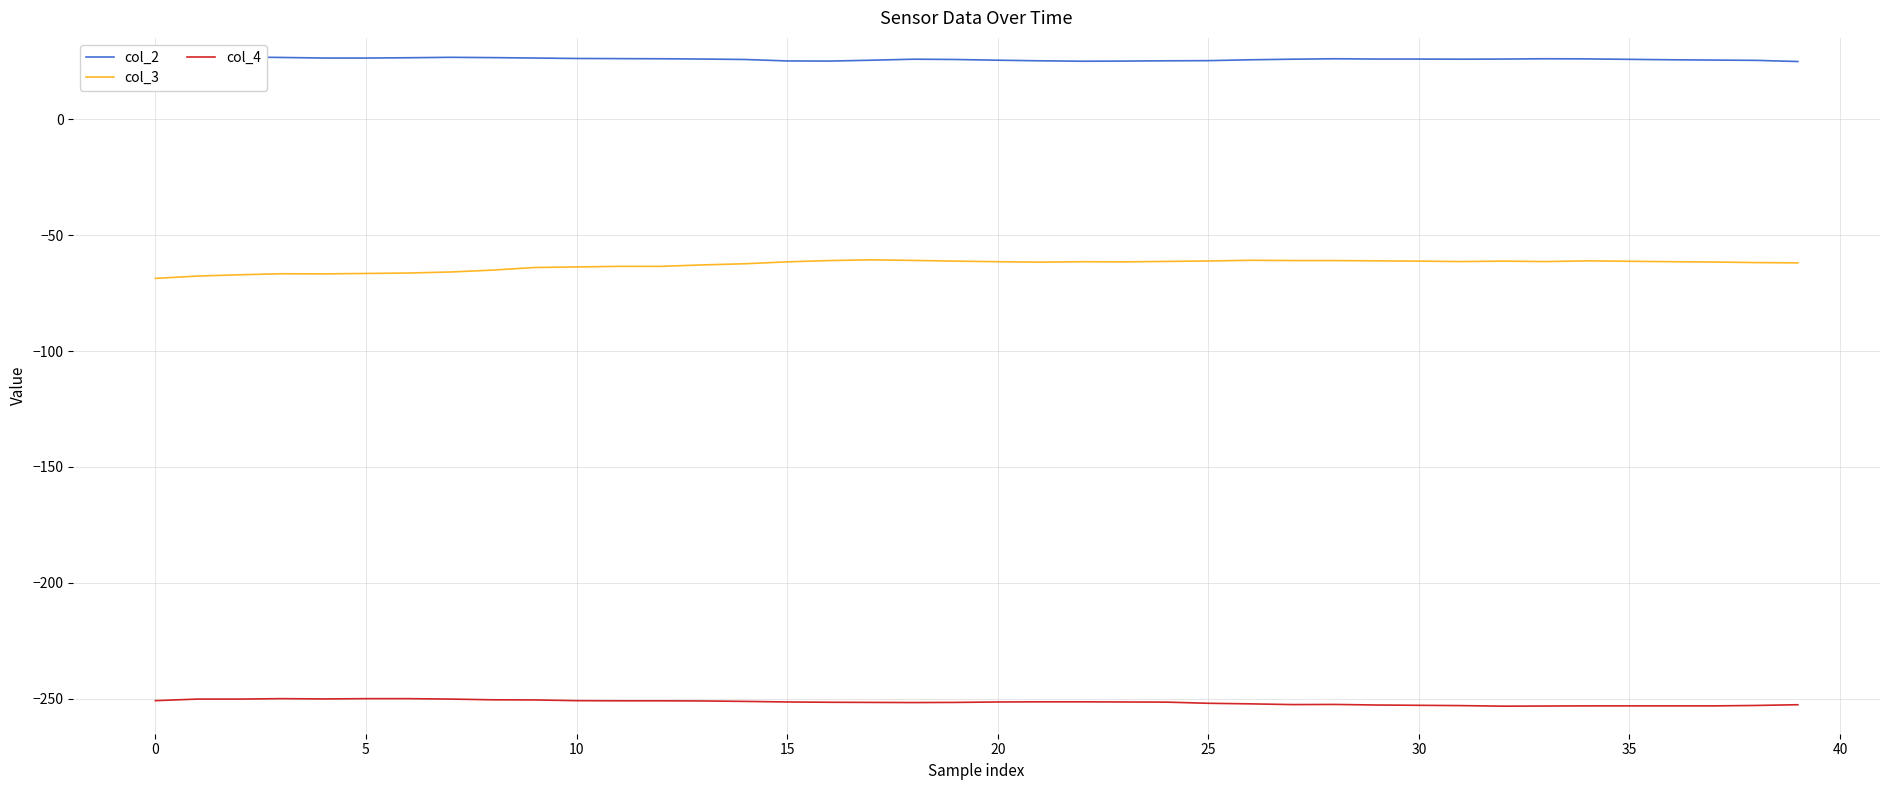

True or false: col_3 and col_4 cross at least once.

False